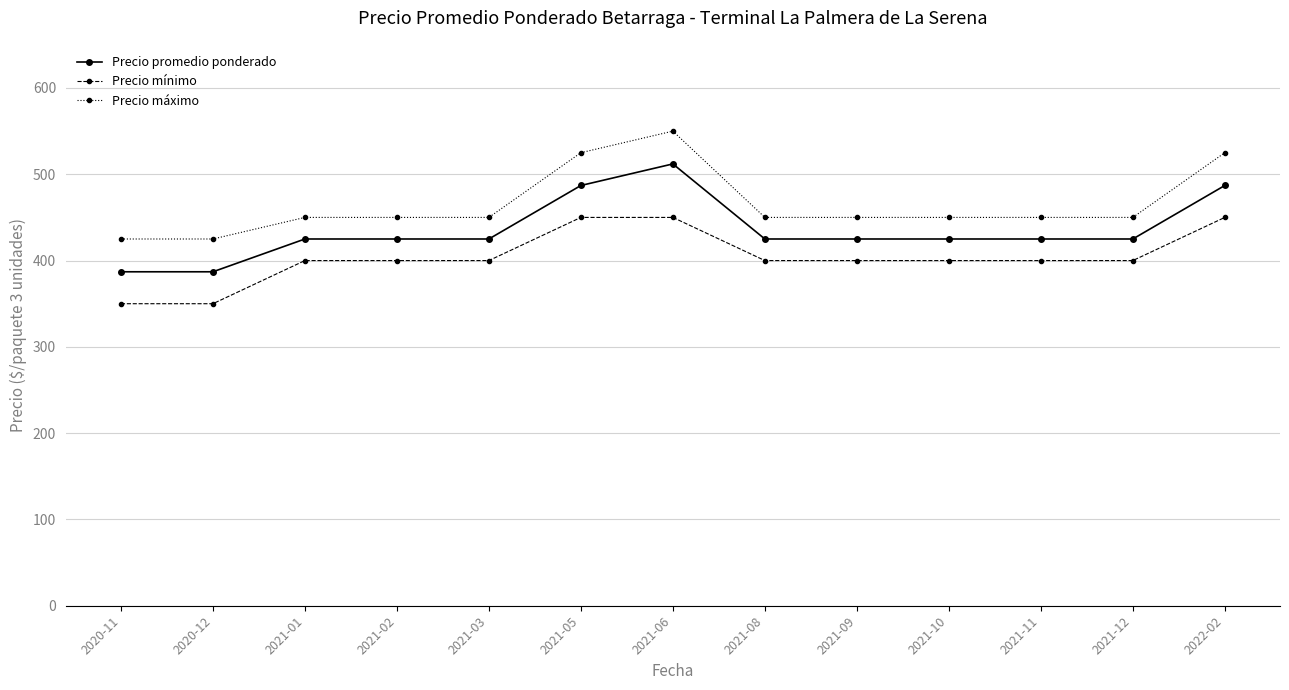

How many data points does each series have?

13